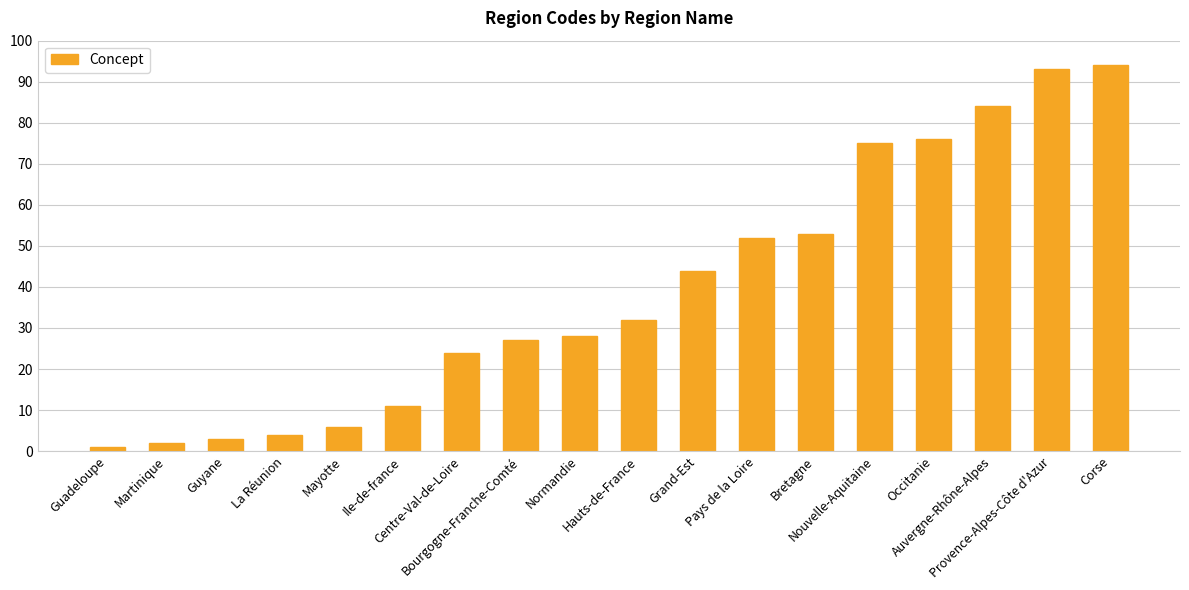

What is the approximate value at Normandie?

28